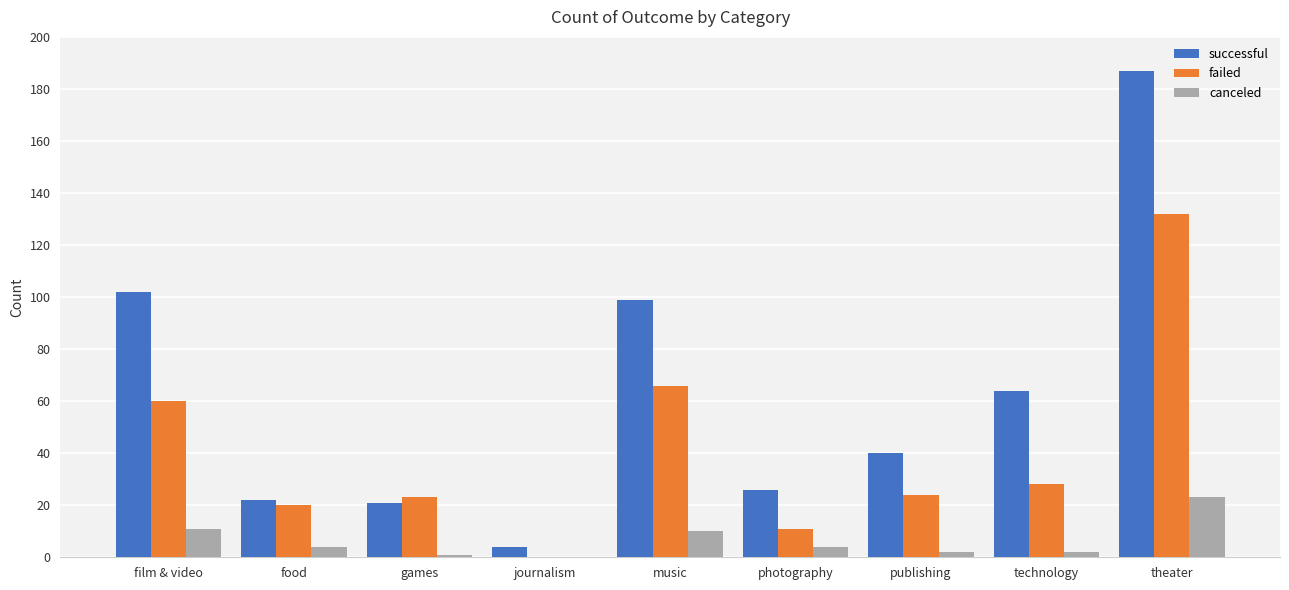

At which category is the sum across all series the highest?

theater